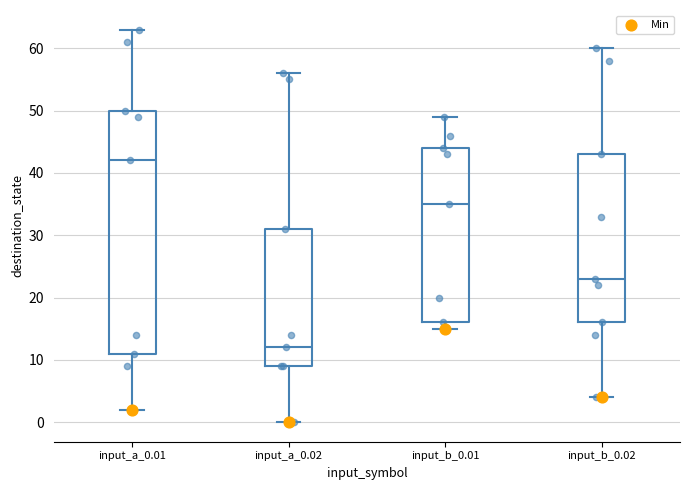

Reading left to right, read every box against the y-axis: the position of its median line, the range the box covers, and the ends of its whiskers. The values are not printed on the chart, so give them approximately, as read against the axis.

input_a_0.01: median 42, box 11 to 50, whiskers 2 to 63
input_a_0.02: median 12, box 9 to 31, whiskers 0 to 56
input_b_0.01: median 35, box 16 to 44, whiskers 15 to 49
input_b_0.02: median 23, box 16 to 43, whiskers 4 to 60